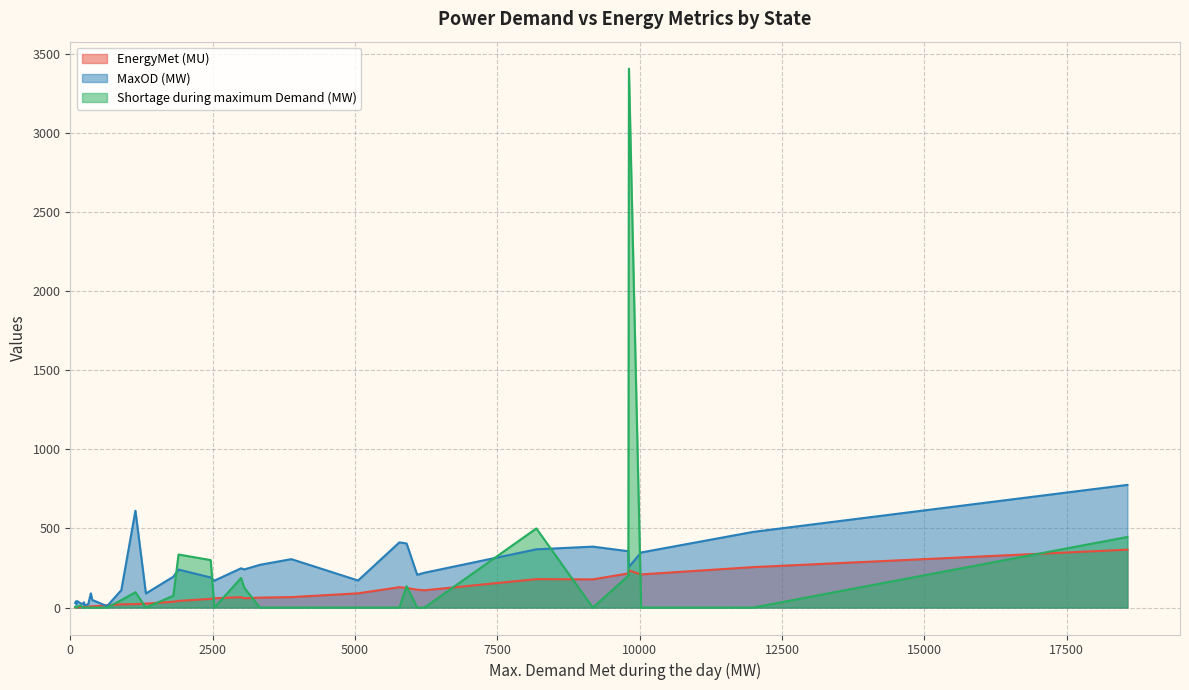

Rank the series by their average value, from lowest to highest.

EnergyMet (MU), Shortage during maximum Demand (MW), MaxOD (MW)